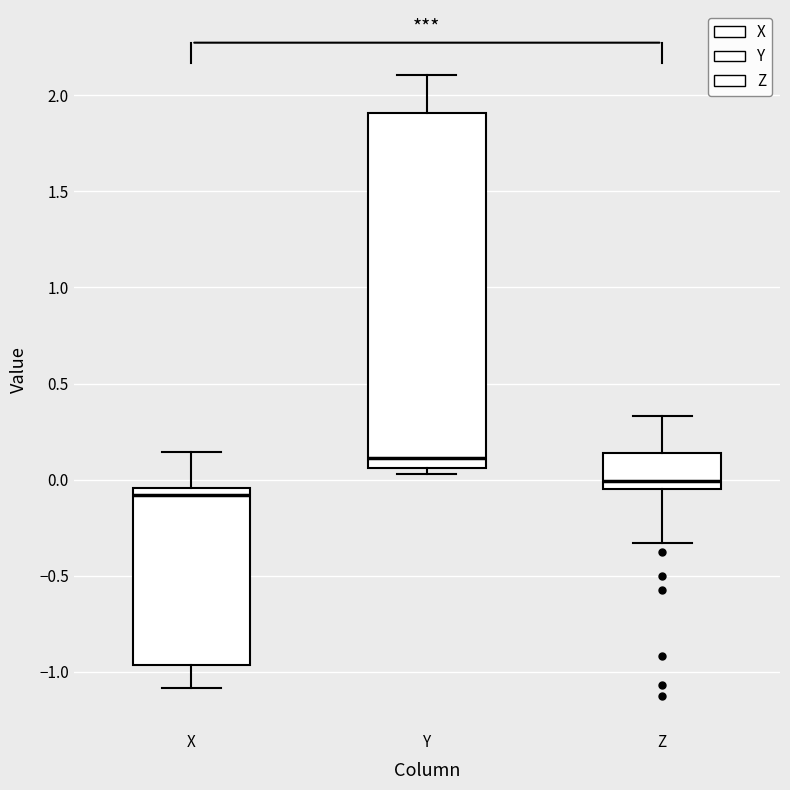

Which box is the tallest, from its lower edge to its upper edge?

Y